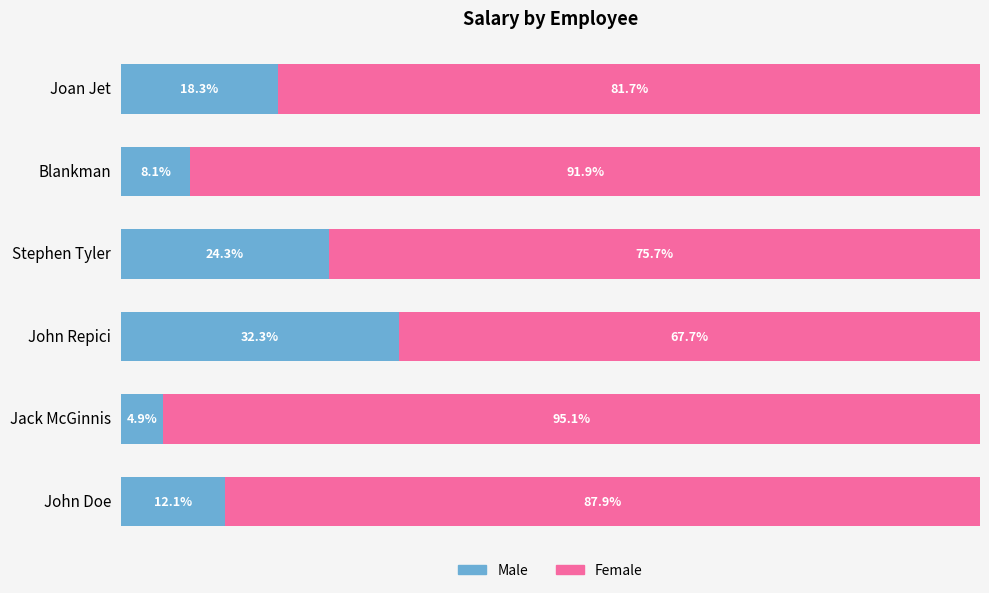

List the series in order of their peak value, lowest first.

Male, Female